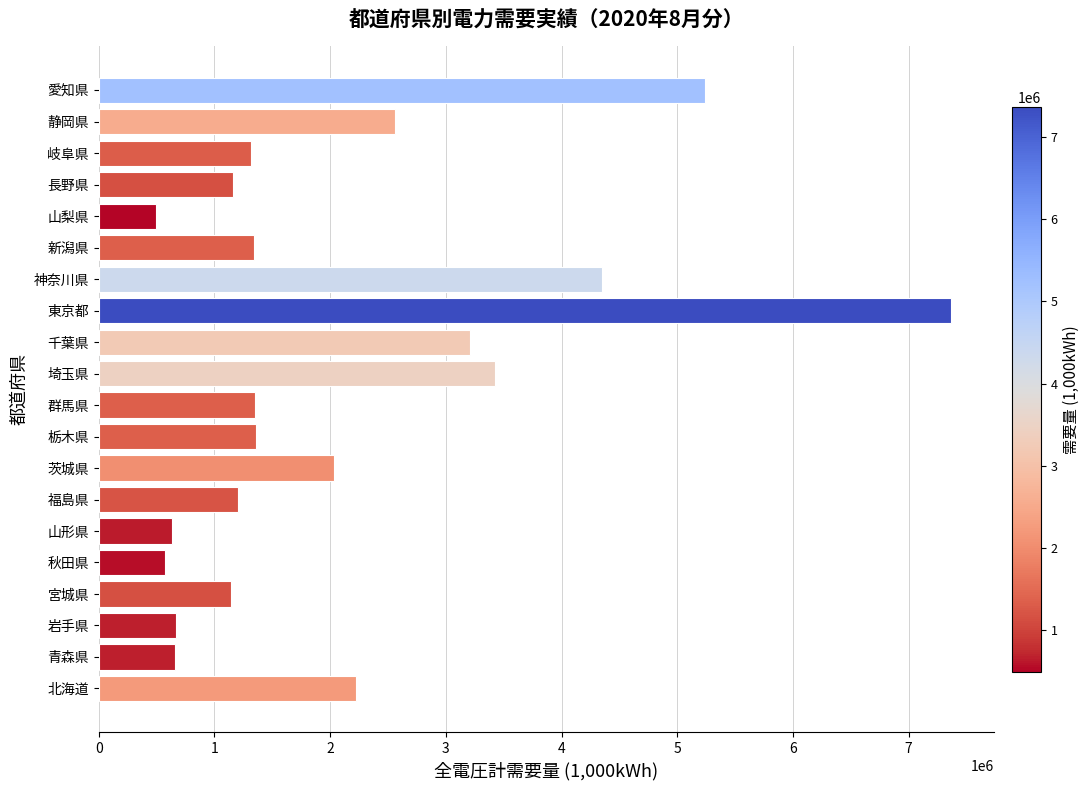

Is it true that the value at 長野県 is 1763222.5?

False